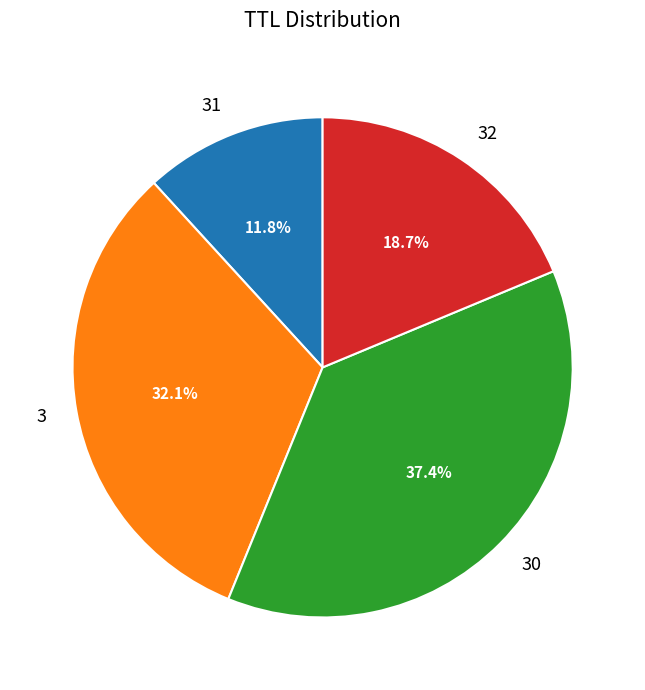

How many segments does this pie chart have?

4